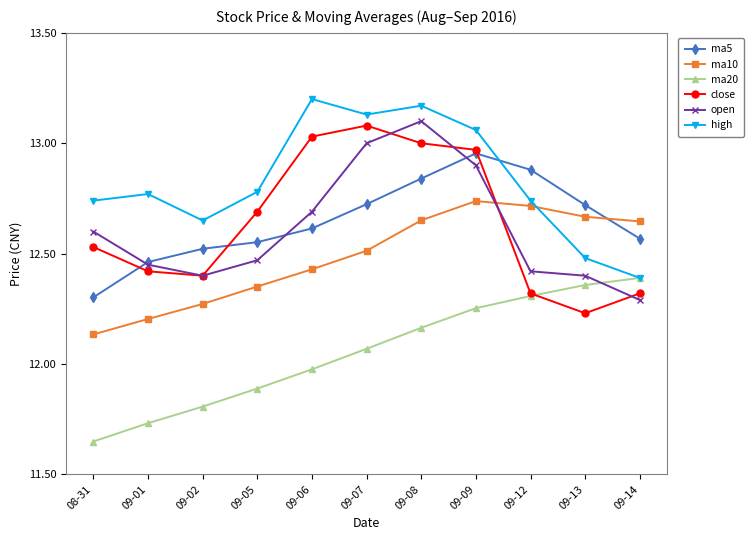

Is it true that ma20 equals 5.6 at 09-06?

False